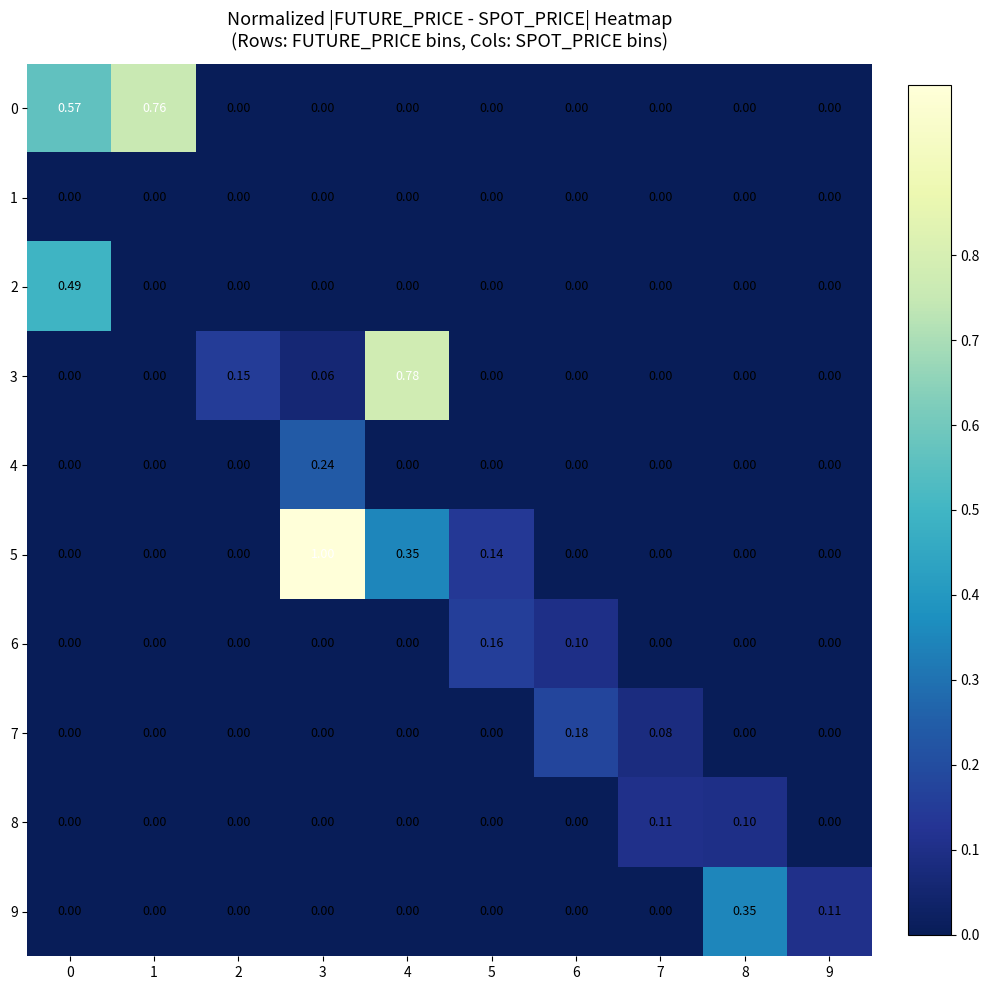

Is the value of 0 at 0 greater than the value of 7 at 2?

Yes